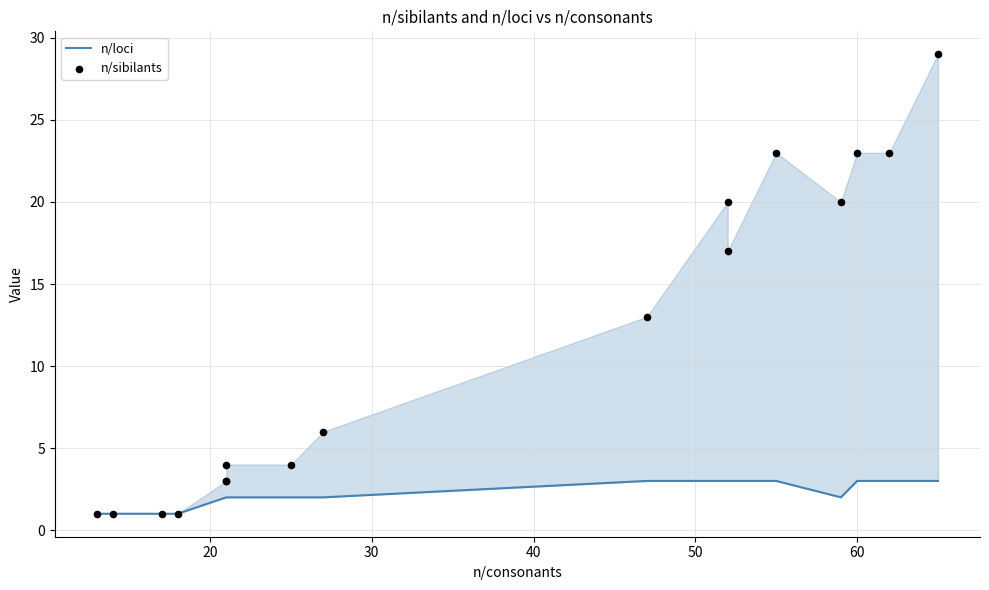

At how many categories does at least one series exceed 28?

1